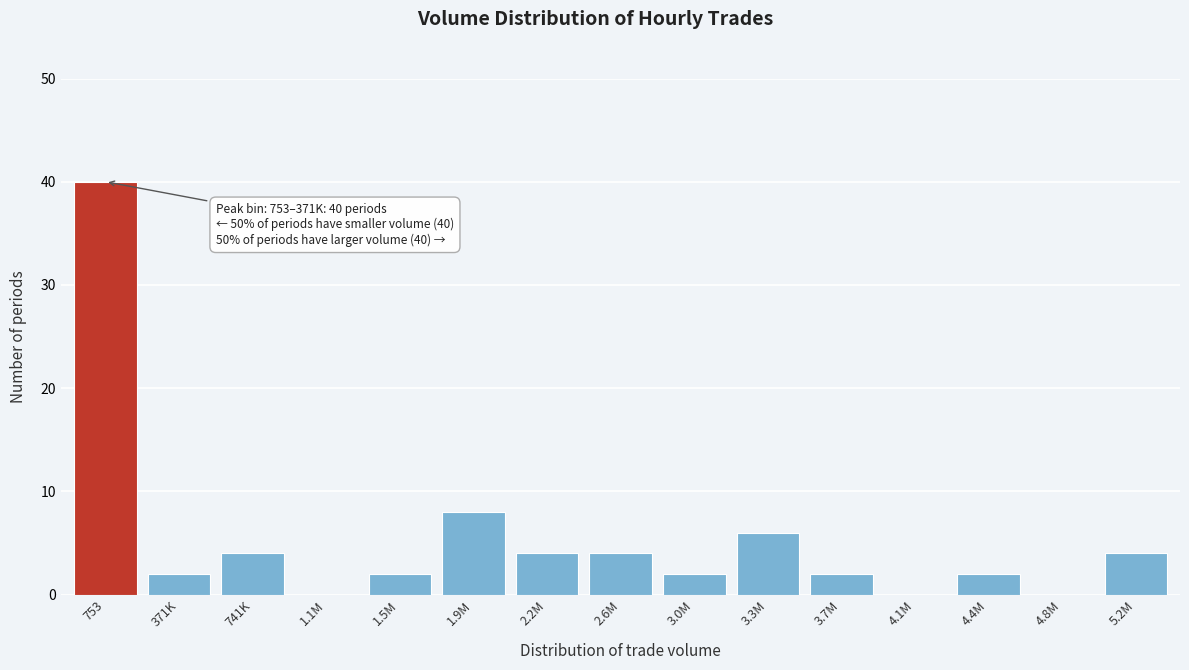

Reading left to right, list all the values displayed in this chart.

753=40	371K=2	741K=4	1.1M=0	1.5M=2	1.9M=8	2.2M=4	2.6M=4	3.0M=2	3.3M=6	3.7M=2	4.1M=0	4.4M=2	4.8M=0	5.2M=4